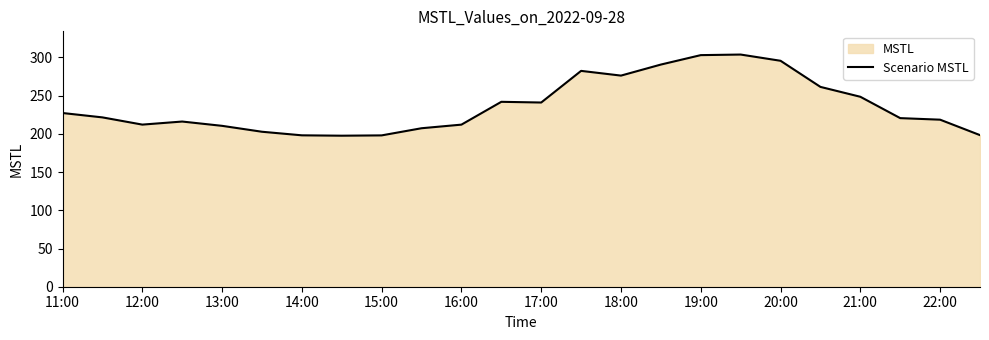

What is the ratio of the value at 19:00 to the value at 11:00?

1.3